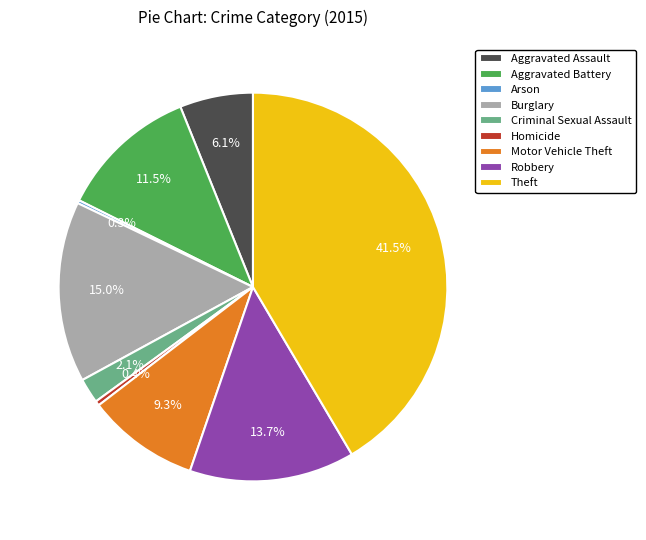

Which category has the biggest portion of the pie?

Theft